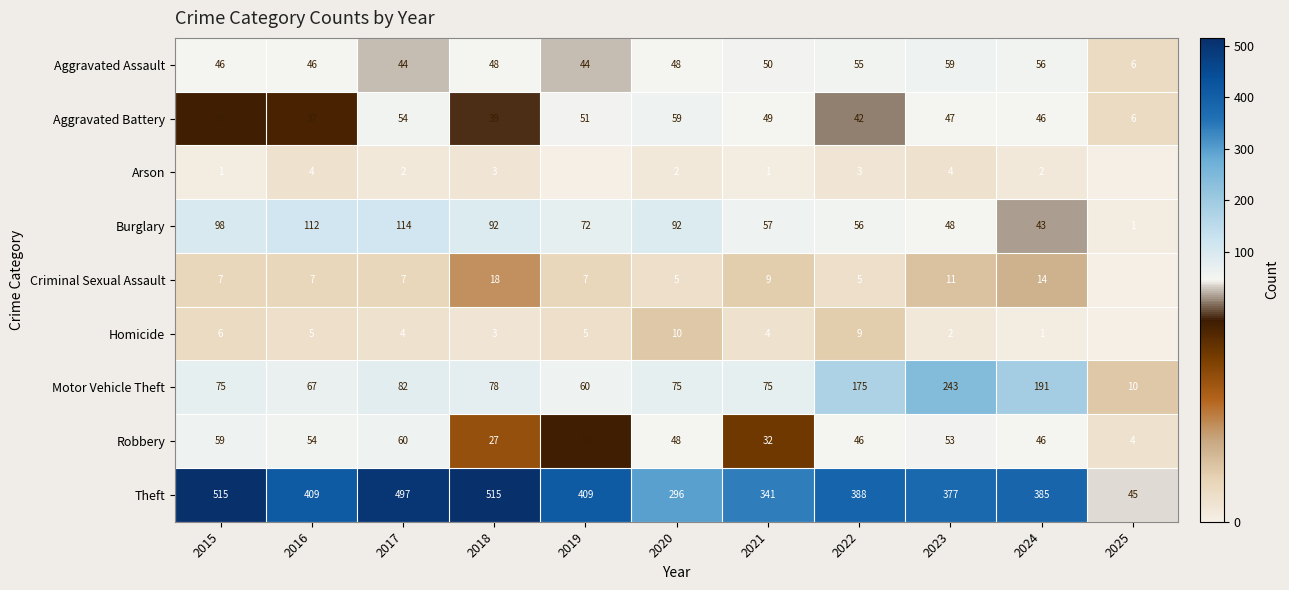

The Motor Vehicle Theft series shows 243 at 2023. True or false?

True